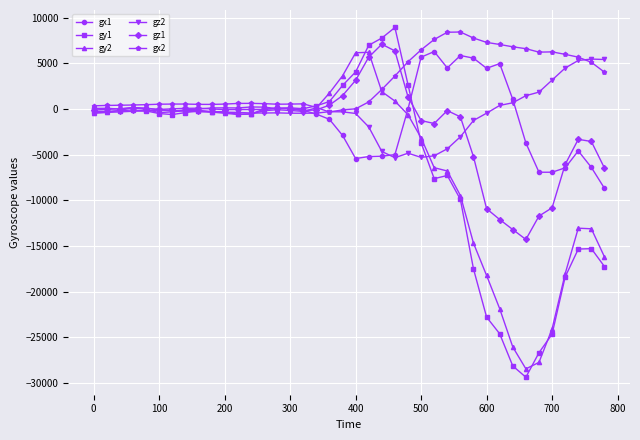

What is the difference between the maximum and minimum values in the gx1 series?

14971